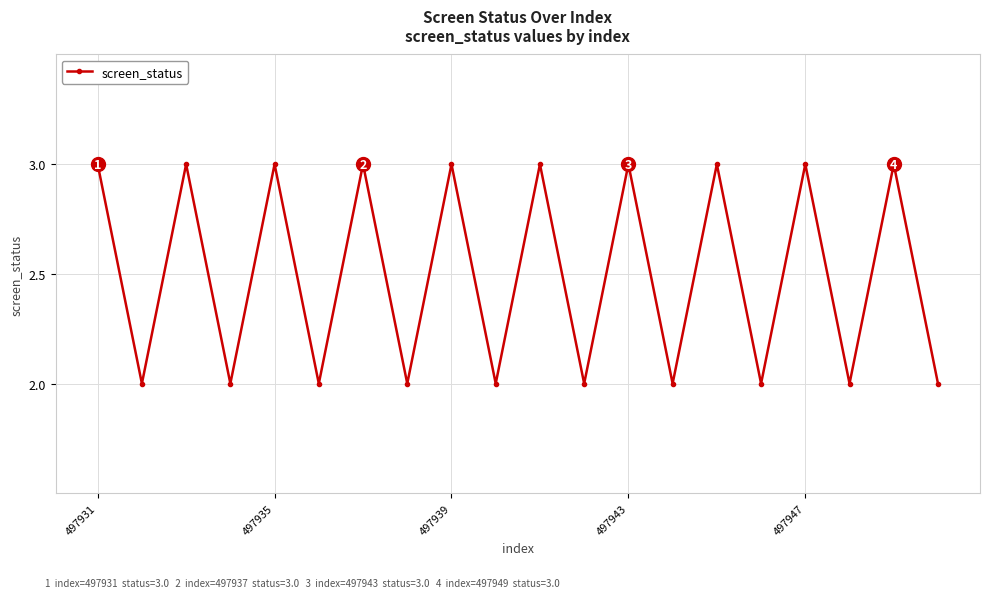

What is the greatest value displayed?

3